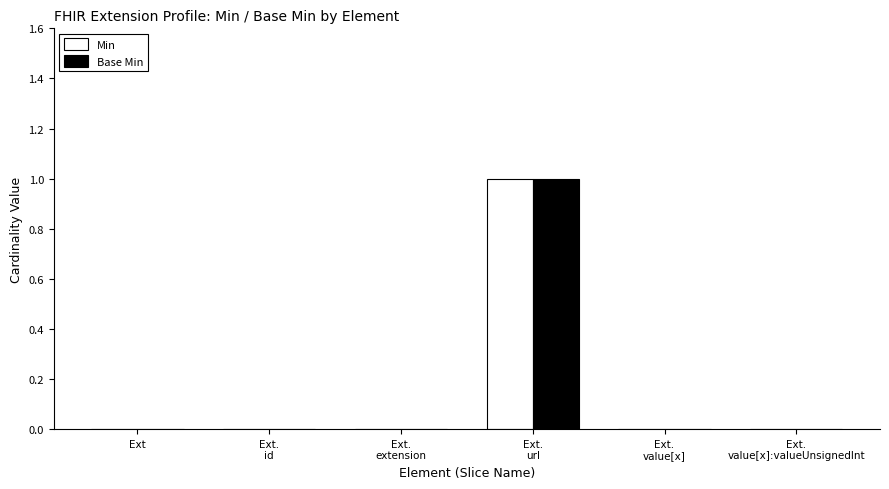

True or false: Base Min has a value of 0 at Ext.

True